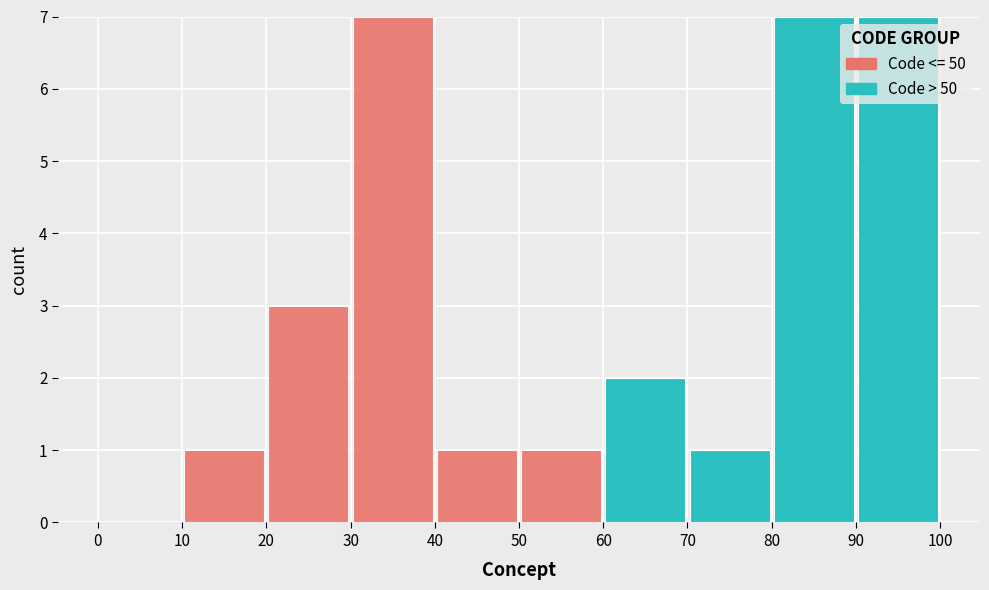

Reading left to right, list every stacked bar in this chart as the range it spans on the x-axis followed by its total height. The values are not printed on the chart, so give them approximately, as read against the axis.

0 to 10: 0
10 to 20: 1
20 to 30: 3
30 to 40: 7
40 to 50: 1
50 to 60: 1
60 to 70: 2
70 to 80: 1
80 to 90: 7
90 to 100: 7